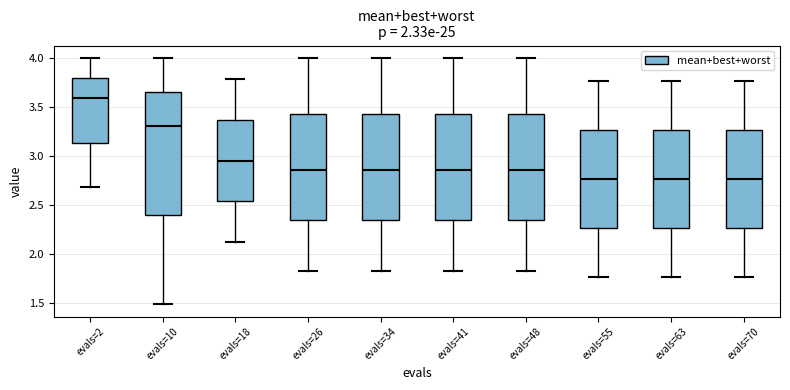

Comparing the boxes themselves (not the whiskers), which one is the tallest?

evals=10